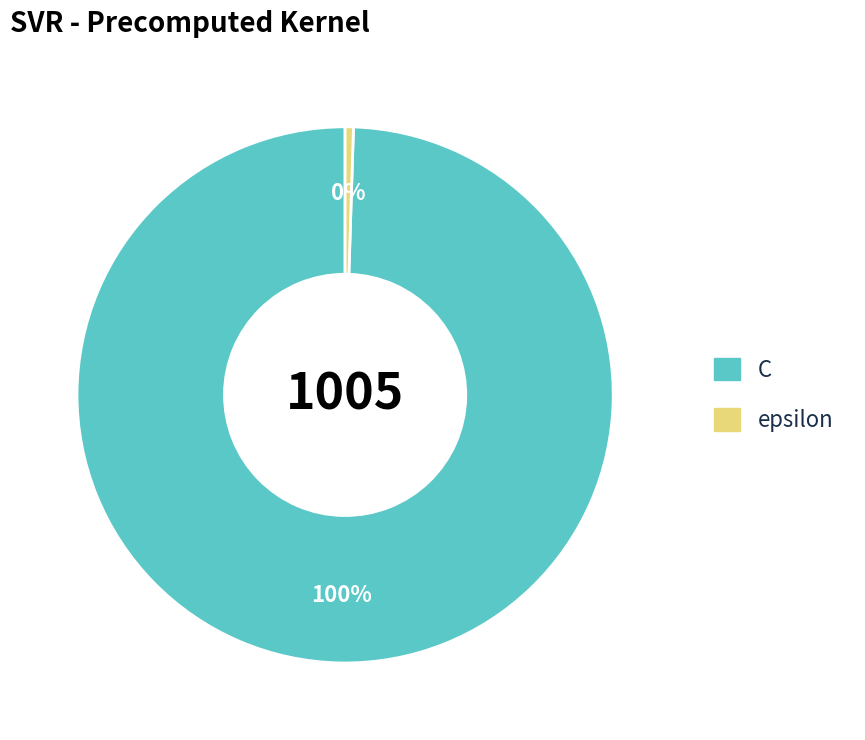

True or false: C accounts for 100% of the total.

True